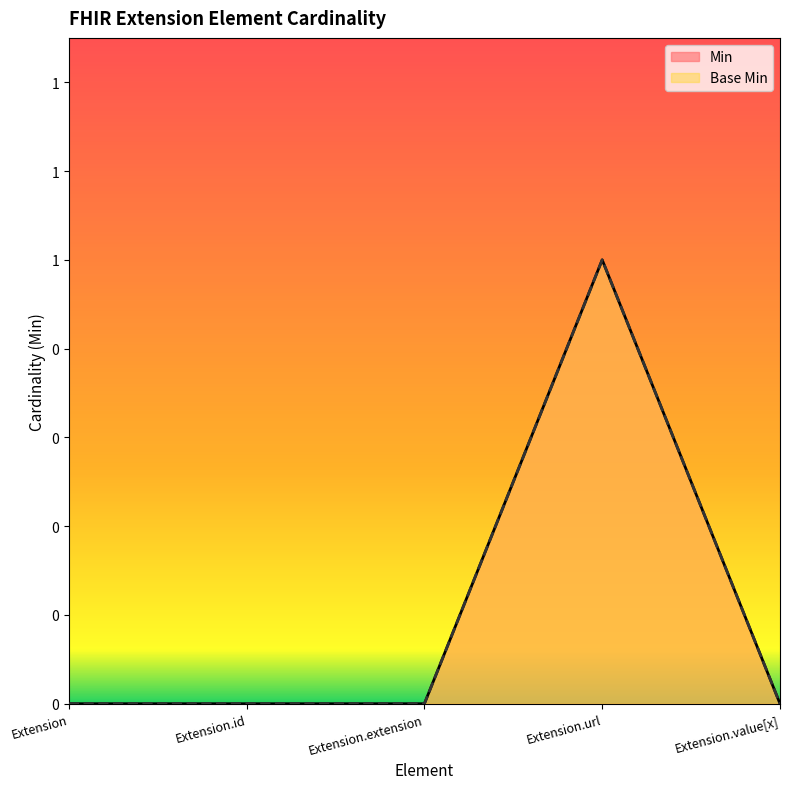

True or false: Min and Base Min intersect in this chart.

False